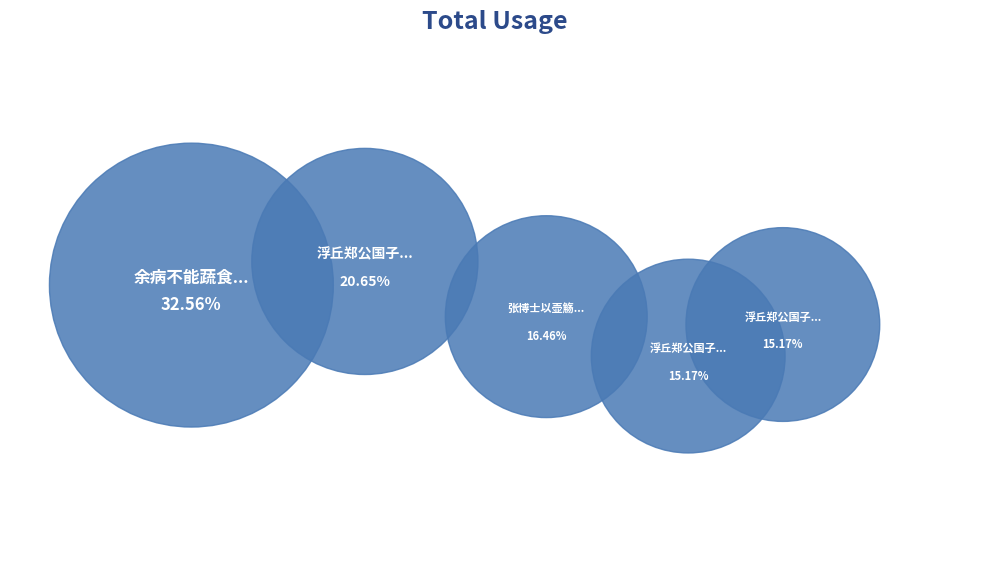

What percentage is the 浮丘郑公国子助教余病不能饯寄诗以别 slice, to the nearest percent?

21%